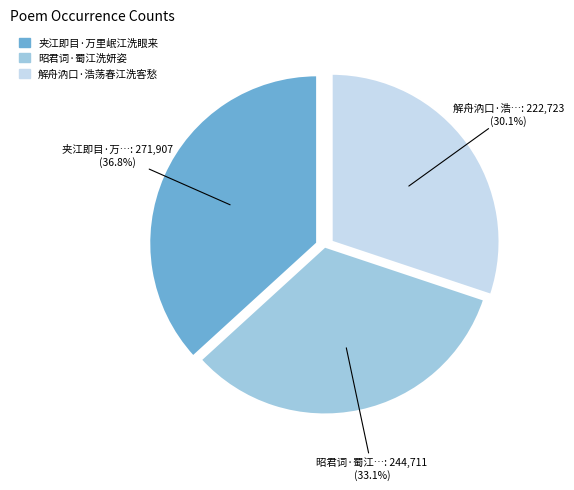

Is there a majority slice in this chart?

No